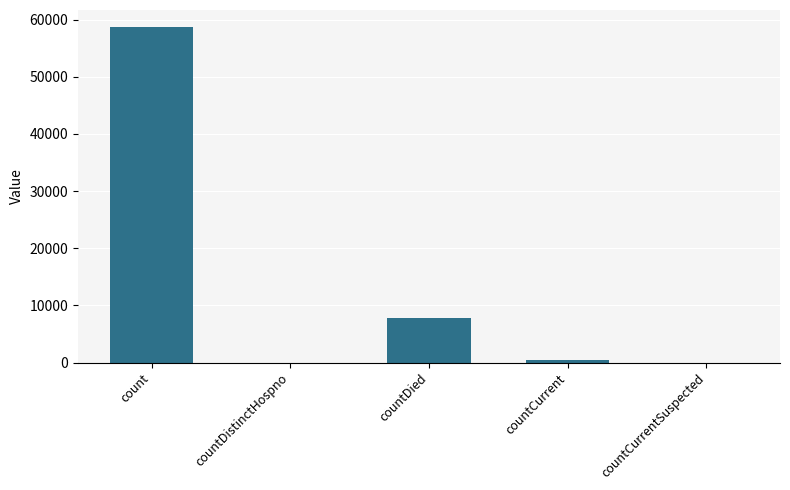

Where does the data first go above 498?

count